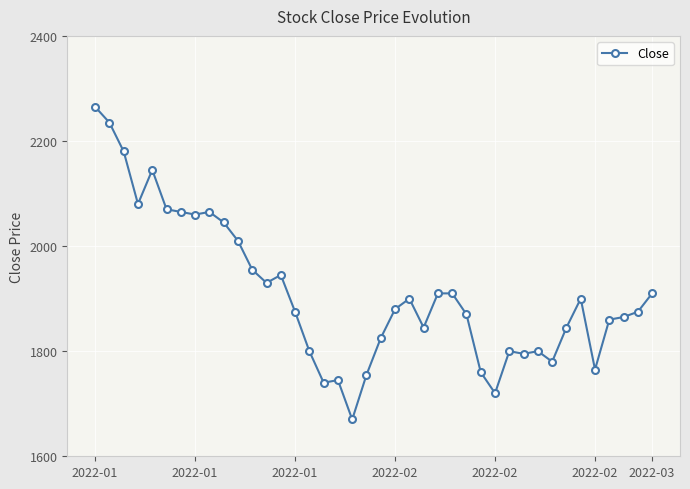

What is the minimum value shown in the chart?

1670